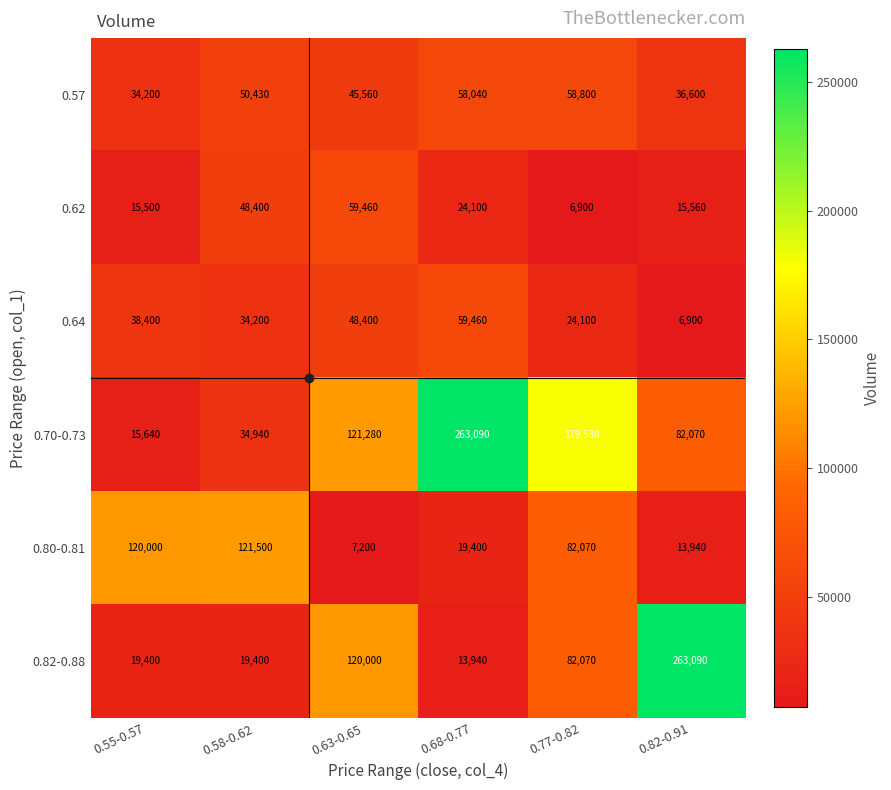

The value of 0.64 at 0.58-0.62 is 34200. True or false?

True